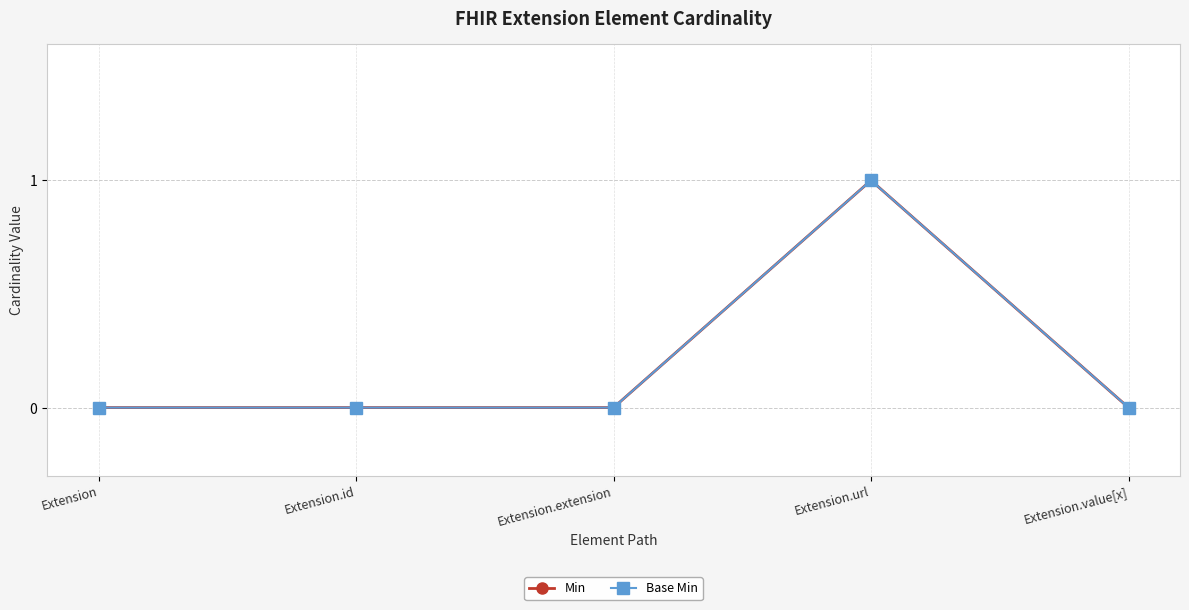

True or false: Min has more than 0 interior local peaks.

True